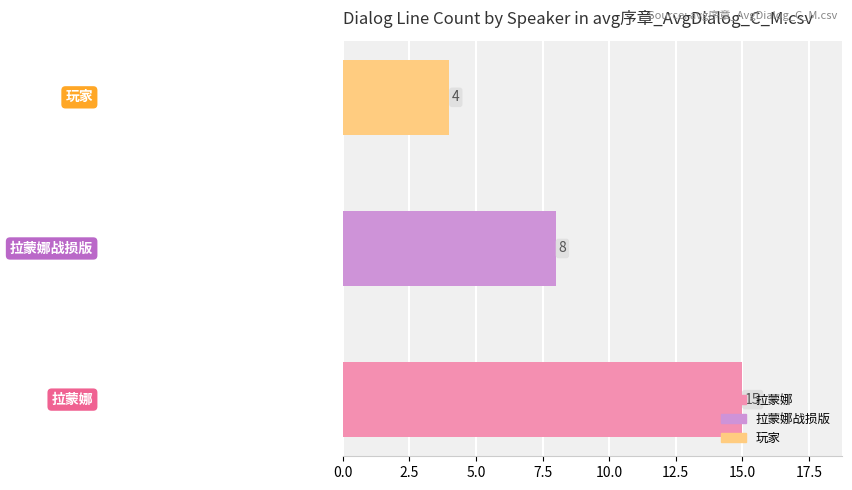

Count the values in the range 4 to 15.

3